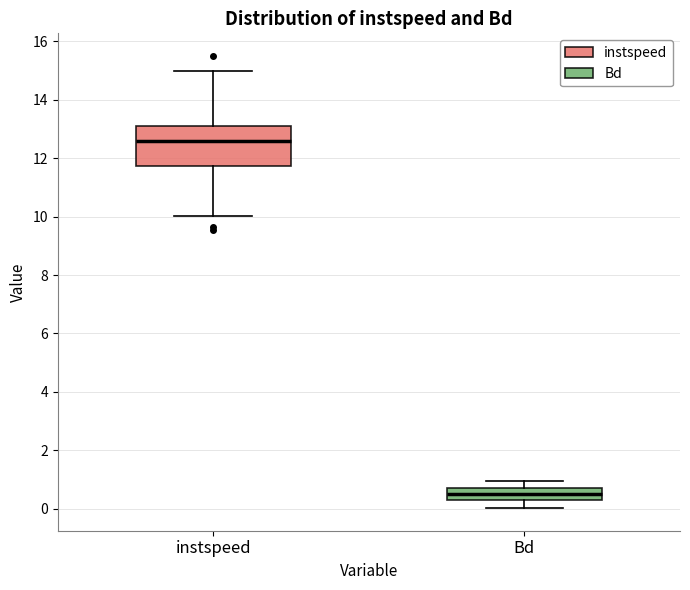

Where is the upper edge of the box for Bd on the y-axis? The values are not printed on the chart, so give them approximately, as read against the axis.

0.8